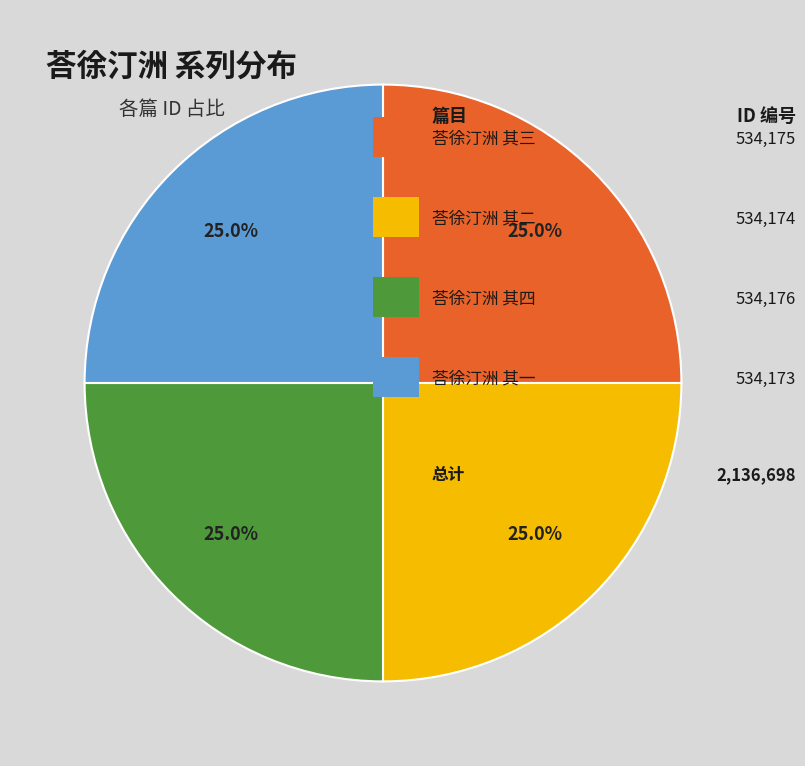

How many segments does this pie chart have?

4